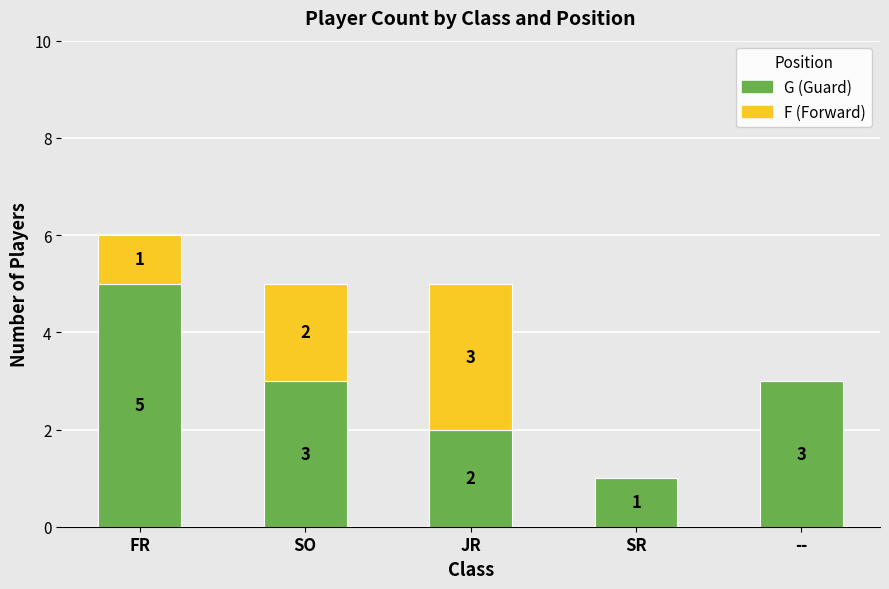

At which category is the sum across all series the highest?

FR